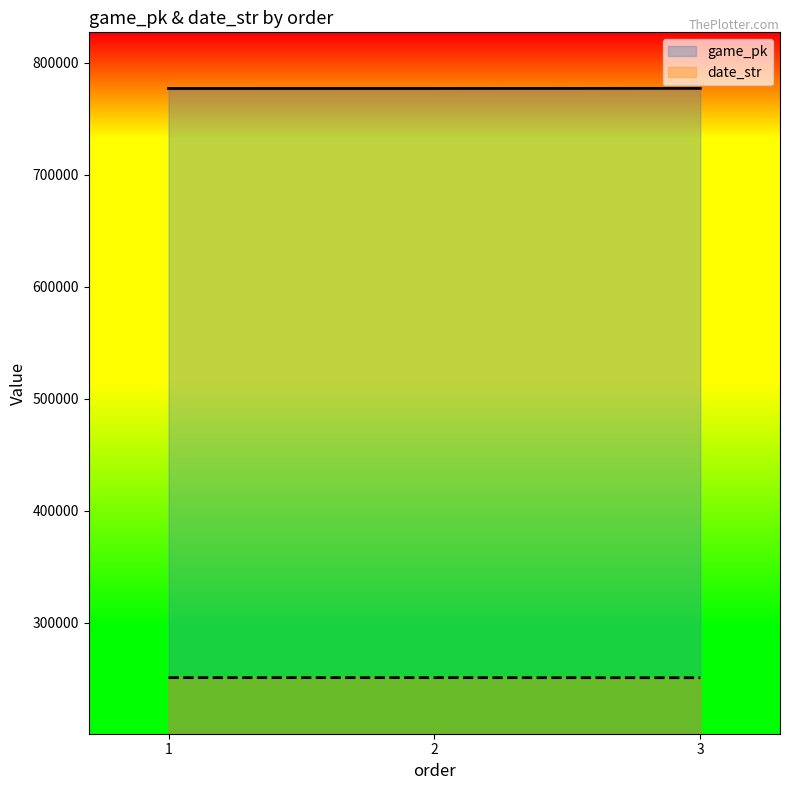

Which category has the highest value in the date_str series?

1